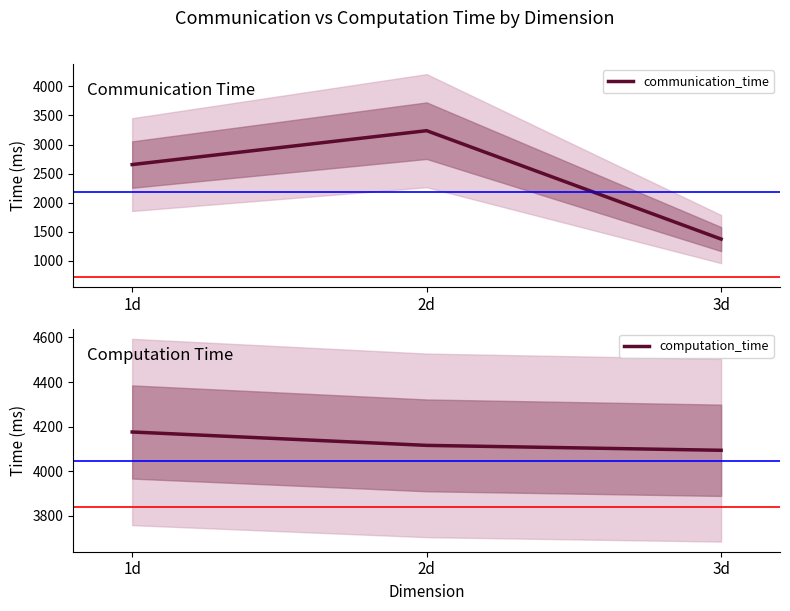

Reading left to right, transcribe all the data shown in this chart.

communication_time: 1d=2656	2d=3238	3d=1376
computation_time: 1d=4176	2d=4116	3d=4094